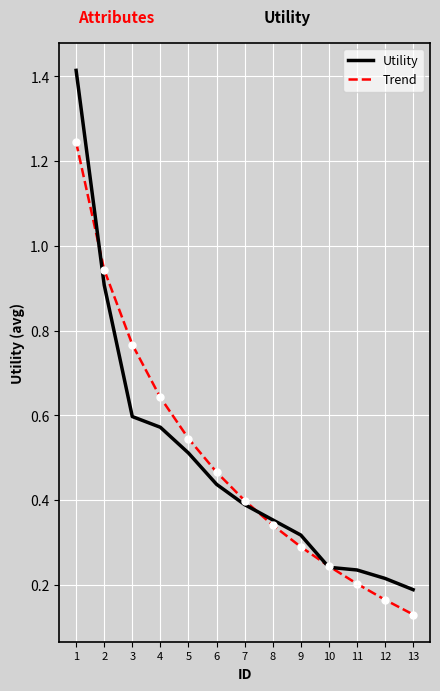

What are all the series names shown in the legend?

Utility, Trend